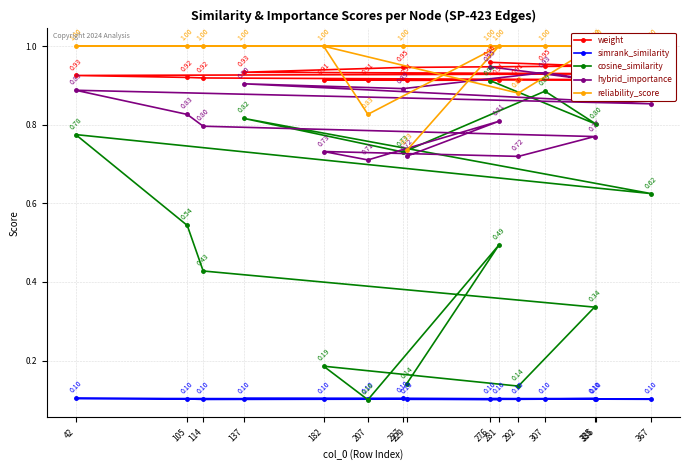

What is the label of the 11th point from the left?

292